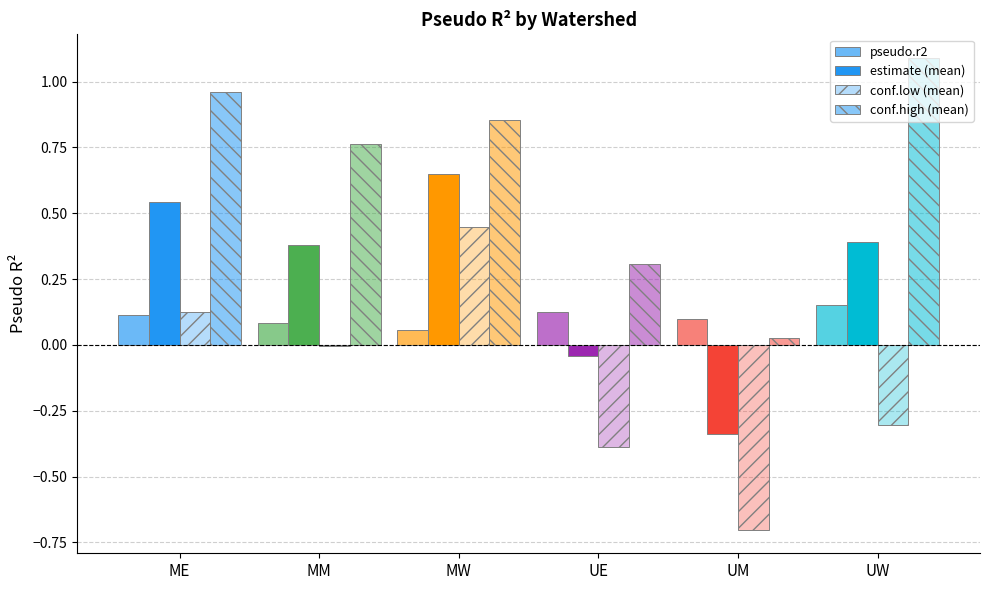

Rank the series at MM from lowest to highest value.

conf.low (mean), pseudo.r2, estimate (mean), conf.high (mean)